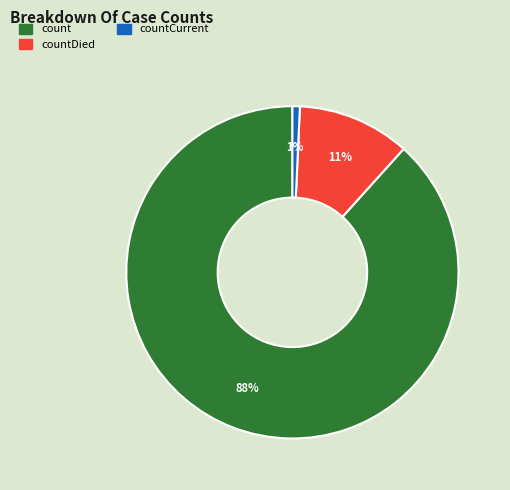

Count the number of slices in the pie.

3